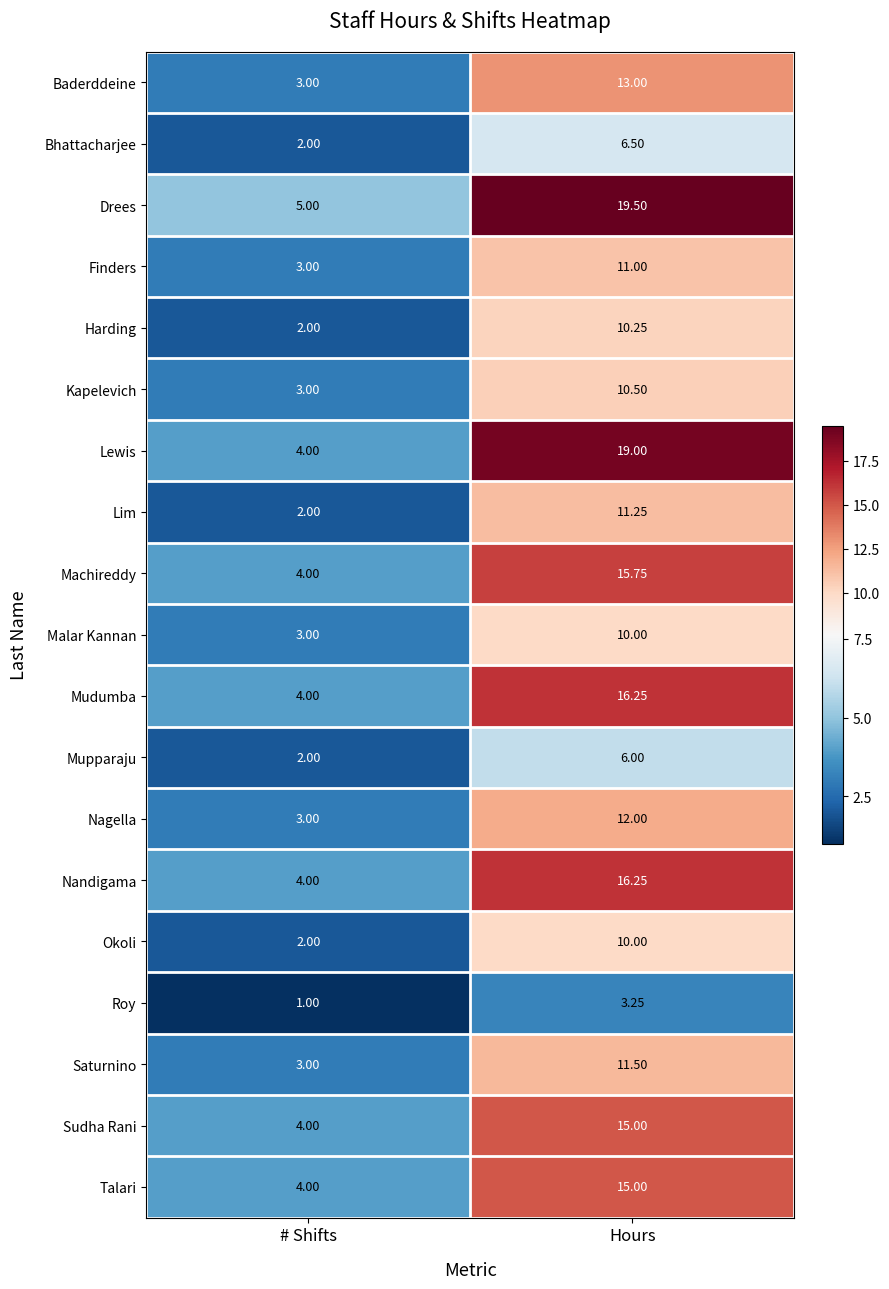

Which series has the largest total across all categories?

Drees